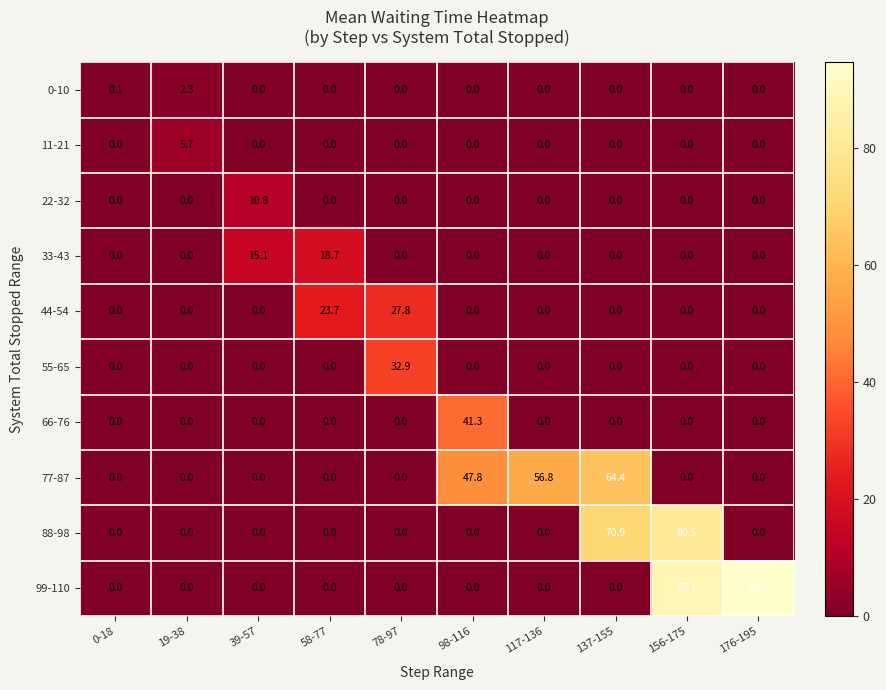

Which series changed the most between 58-77 and 137-155?

88-98